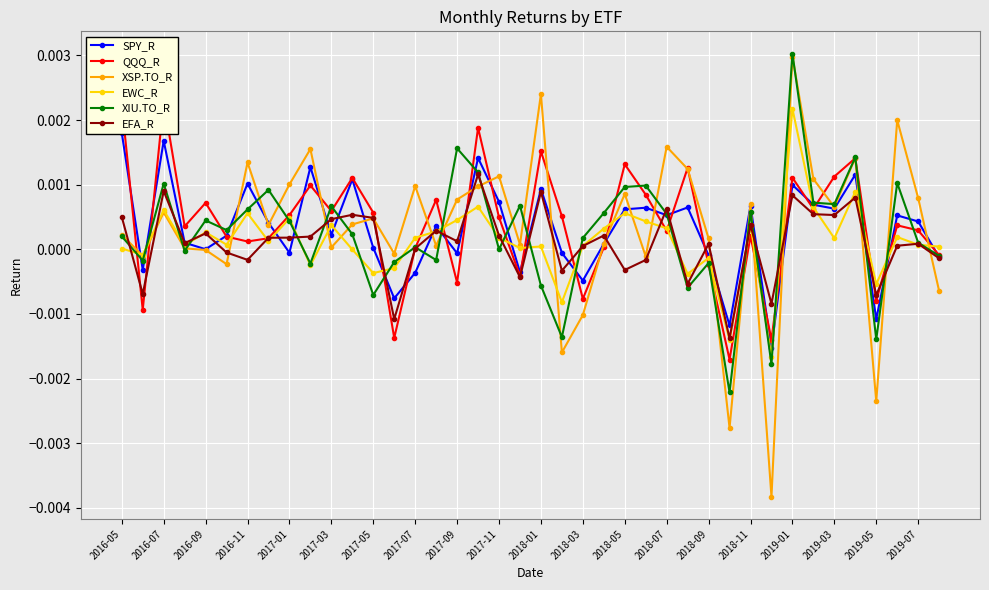

In XIU.TO_R, how many points are lower than both neighbors (excluding endpoints)?

13